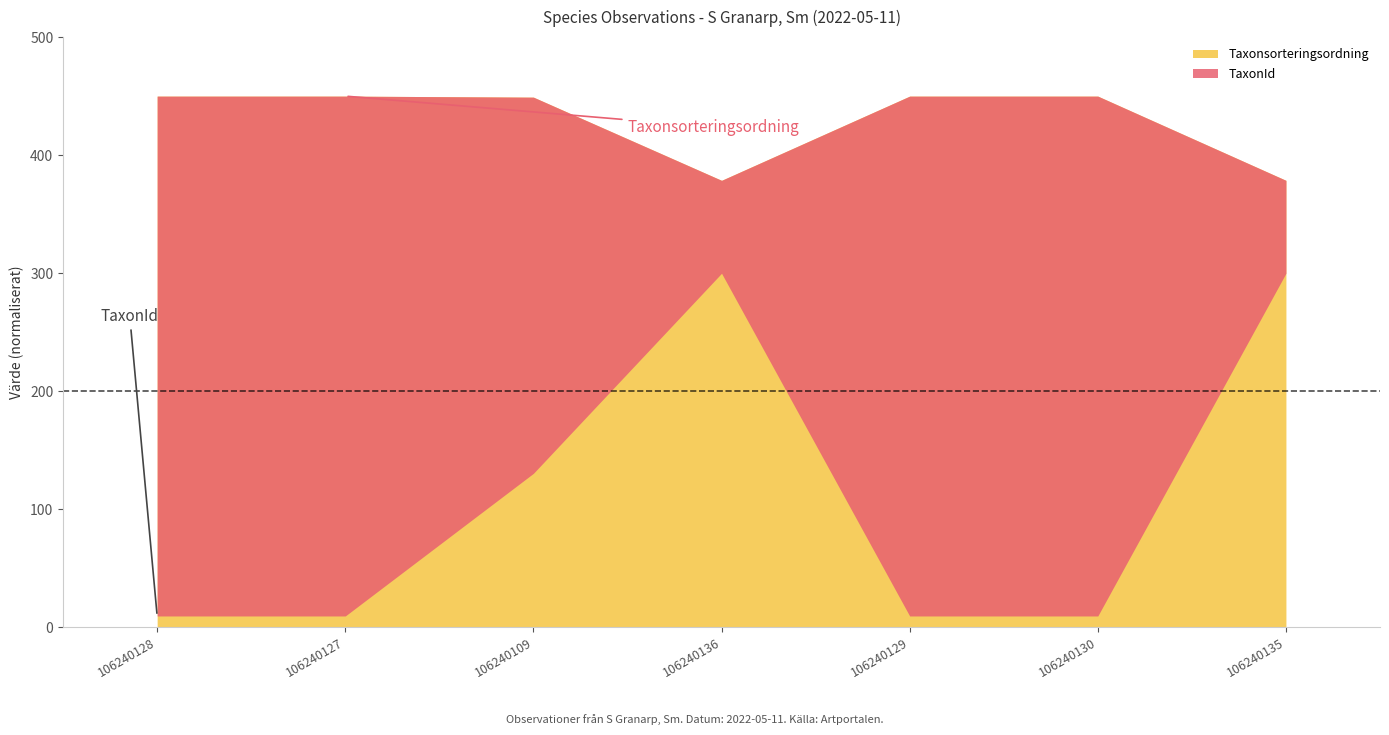

At which label does Taxonsorteringsordning reach its peak?

106240128